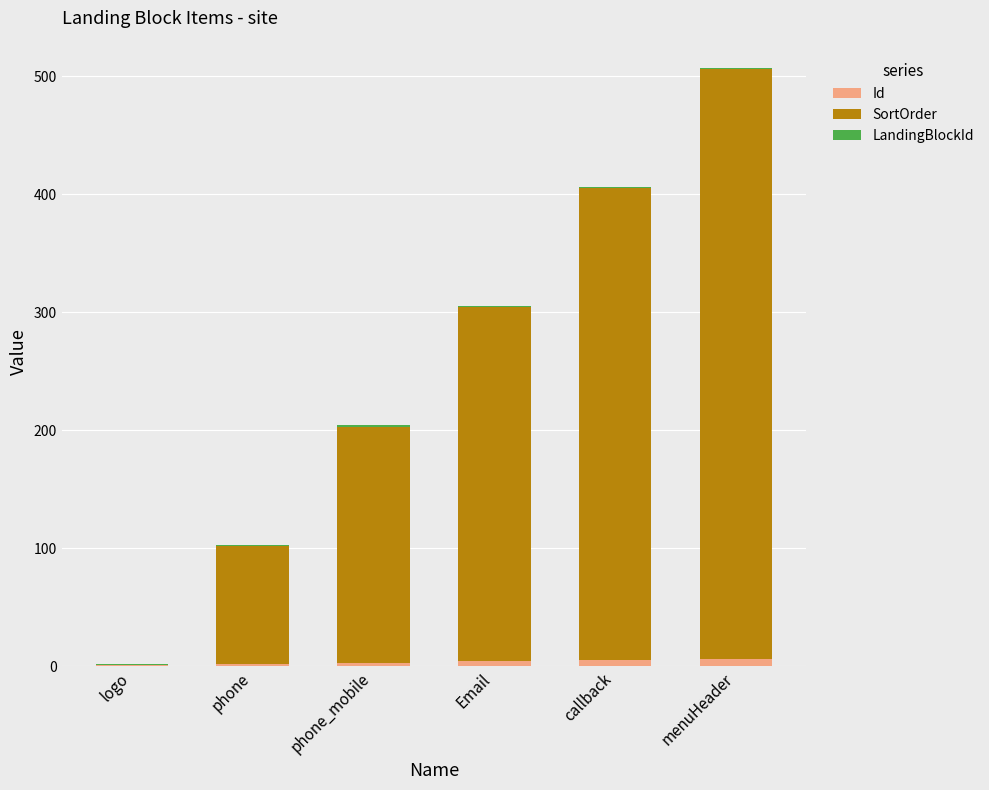

Which series has the widest spread of values?

SortOrder